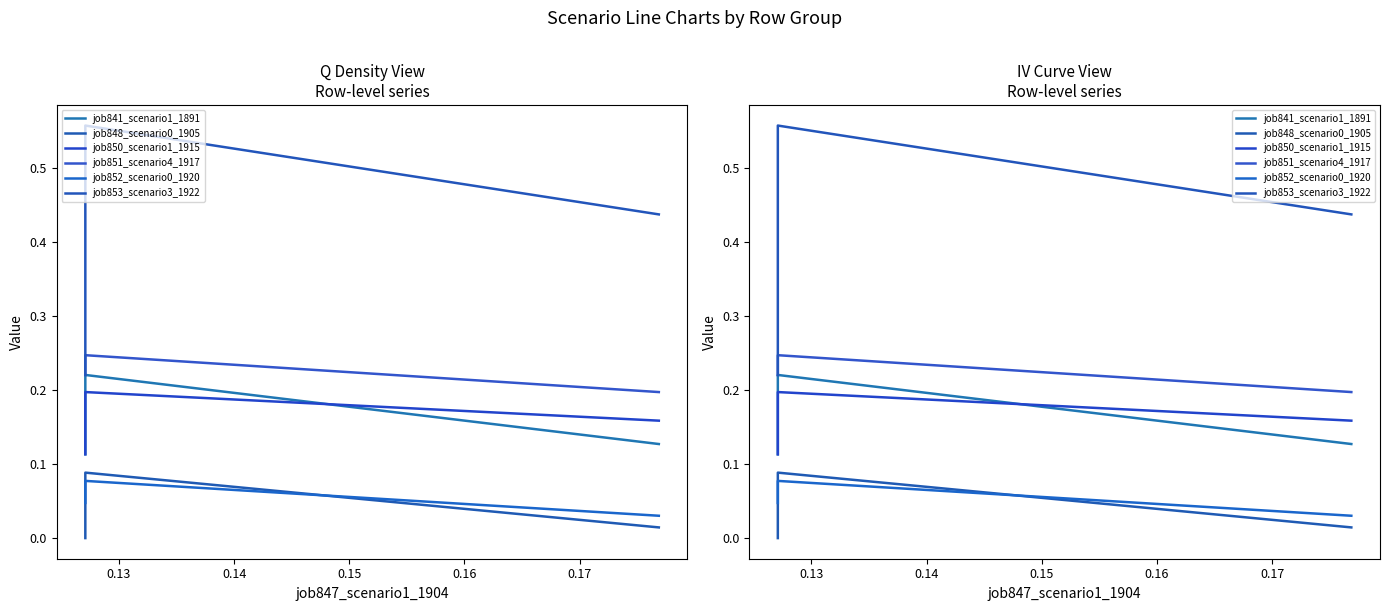

Which category has the highest value across all series?

0.13